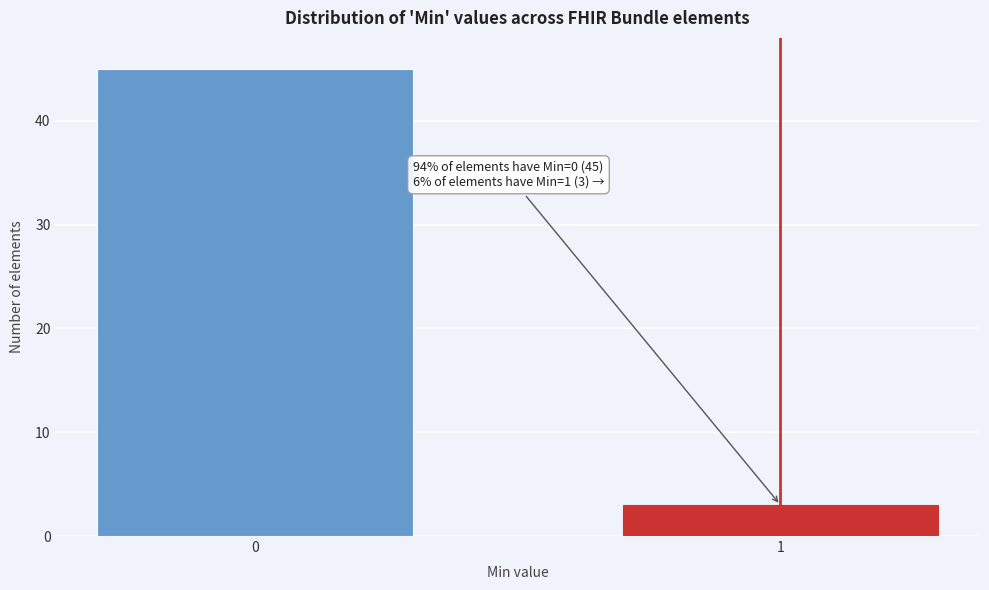

Reading left to right, transcribe all the data shown in this chart.

0=45	1=3